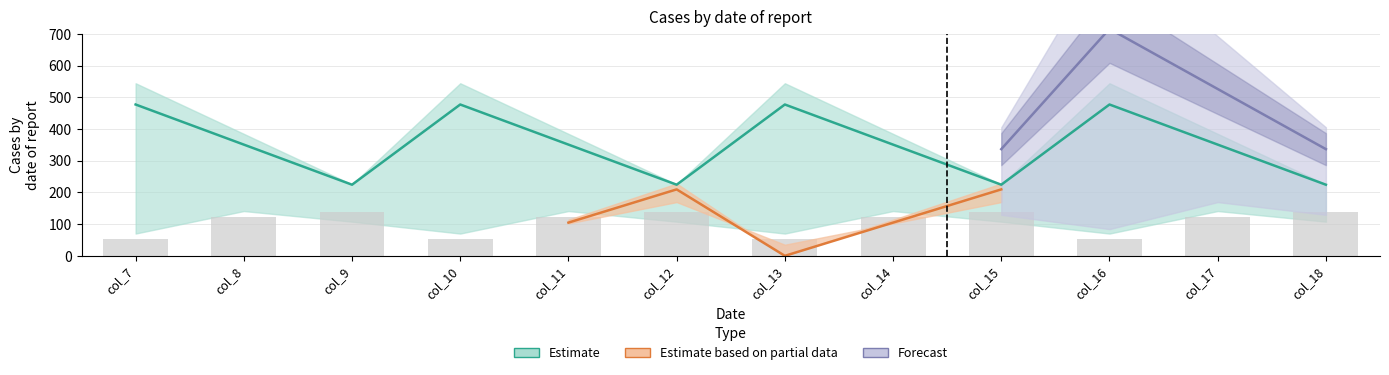

How many categories are shown in the chart?

12